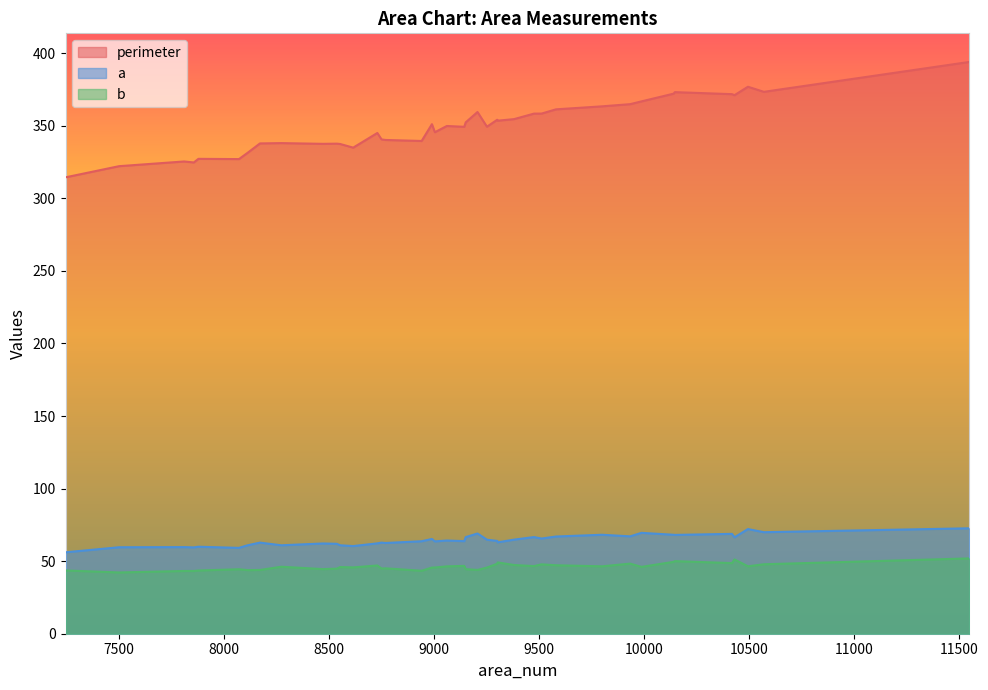

What is the highest value of the perimeter series?

394.0